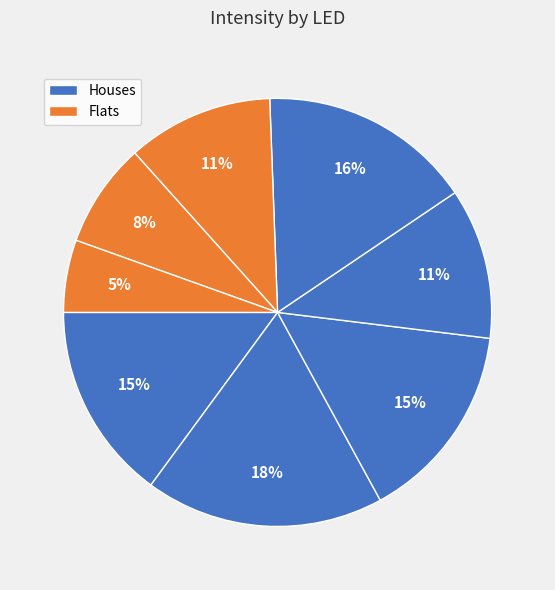

How many segments does this pie chart have?

8